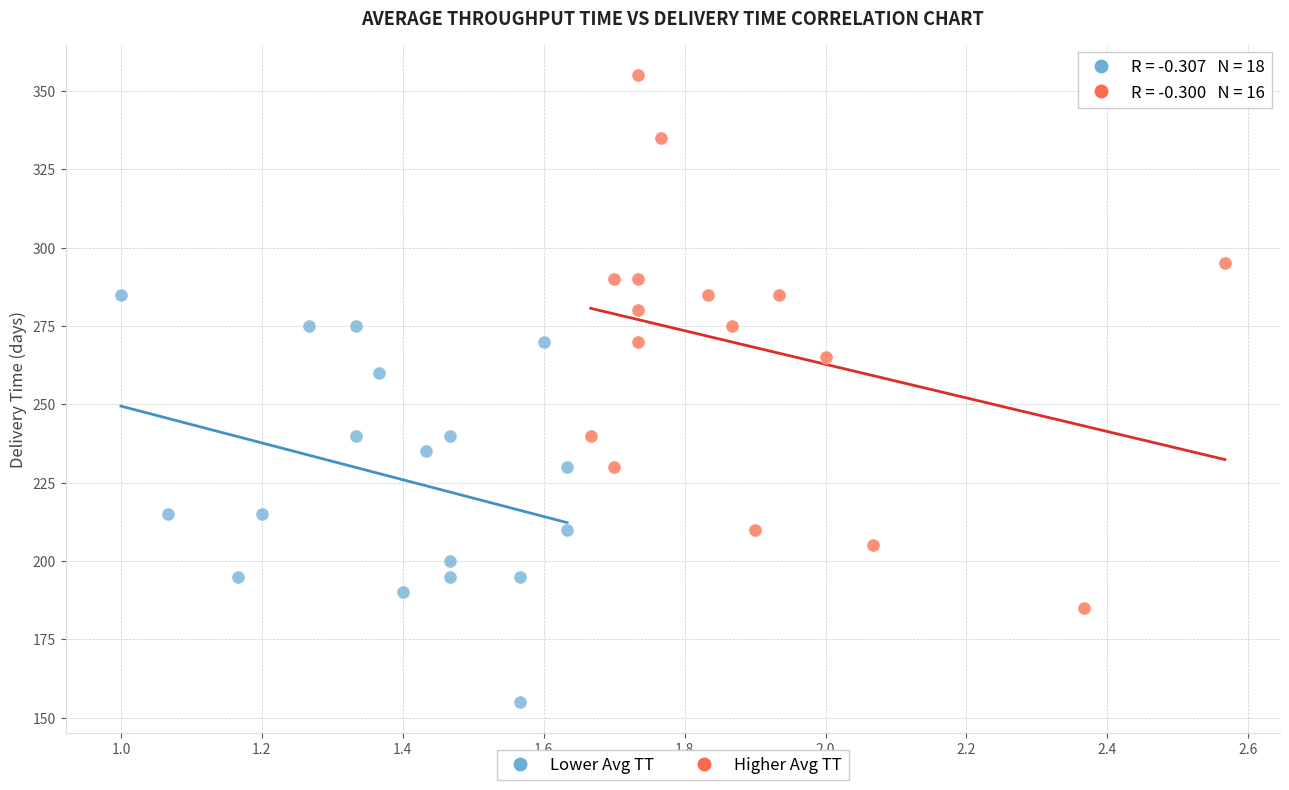

Which series reaches the minimum Y coordinate?

Lower Avg TT